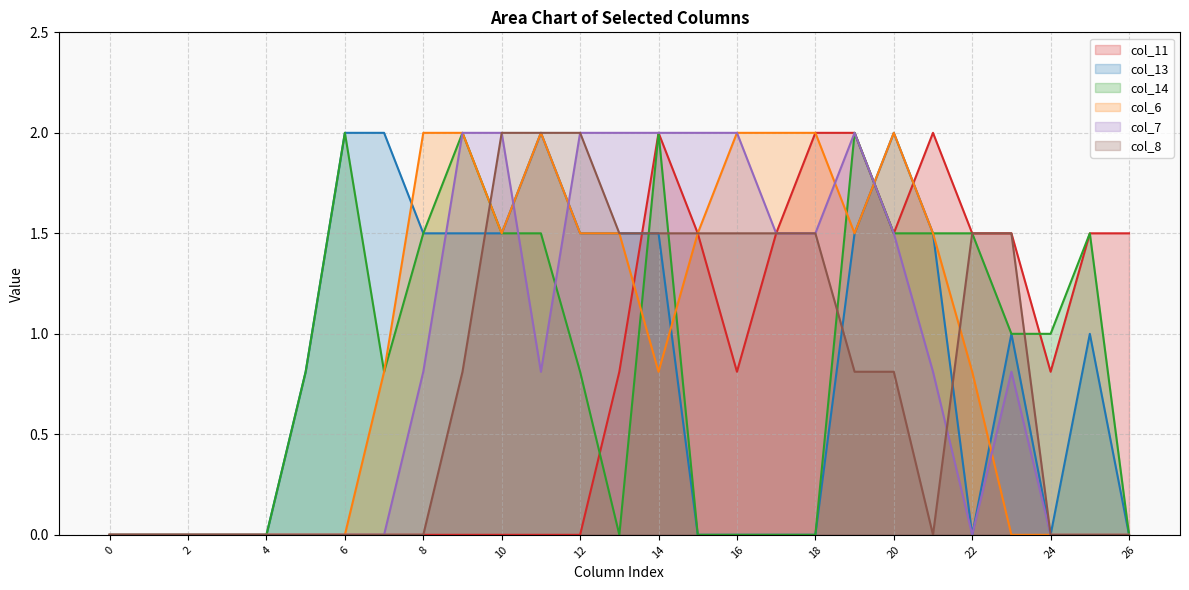

Reading right to left, list all the values displayed in this chart.

col_11: 1.5	1.5	0.8	1.5	1.5	2.0	1.5	2.0	2.0	1.5	0.8	1.5	2.0	0.8	0.0	0.0	0.0	0.0	0.0	0.0	0.0	0.0	0.0	0.0	0.0	0.0	0.0
col_13: 0.0	1.0	0.0	1.0	0.0	1.5	2.0	1.5	0.0	0.0	0.0	0.0	1.5	1.5	1.5	2.0	1.5	1.5	1.5	2.0	2.0	0.8	0.0	0.0	0.0	0.0	0.0
col_14: 0.0	1.5	1.0	1.0	1.5	1.5	1.5	2.0	0.0	0.0	0.0	0.0	2.0	0.0	0.8	1.5	1.5	2.0	1.5	0.8	2.0	0.8	0.0	0.0	0.0	0.0	0.0
col_6: 0.0	0.0	0.0	0.0	0.8	1.5	2.0	1.5	2.0	2.0	2.0	1.5	0.8	1.5	1.5	2.0	1.5	2.0	2.0	0.8	0.0	0.0	0.0	0.0	0.0	0.0	0.0
col_7: 0.0	0.0	0.0	0.8	0.0	0.8	1.5	2.0	1.5	1.5	2.0	2.0	2.0	2.0	2.0	0.8	2.0	2.0	0.8	0.0	0.0	0.0	0.0	0.0	0.0	0.0	0.0
col_8: 0.0	0.0	0.0	1.5	1.5	0.0	0.8	0.8	1.5	1.5	1.5	1.5	1.5	1.5	2.0	2.0	2.0	0.8	0.0	0.0	0.0	0.0	0.0	0.0	0.0	0.0	0.0